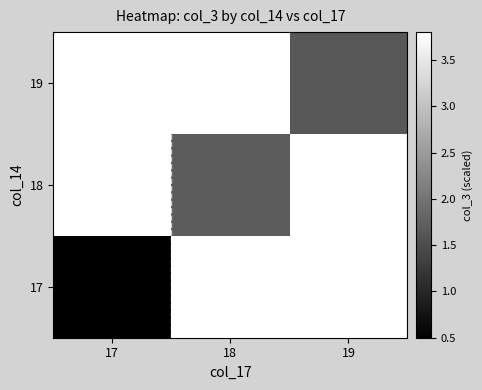

Rank the series by their average value, from highest to lowest.

17, 18, 19